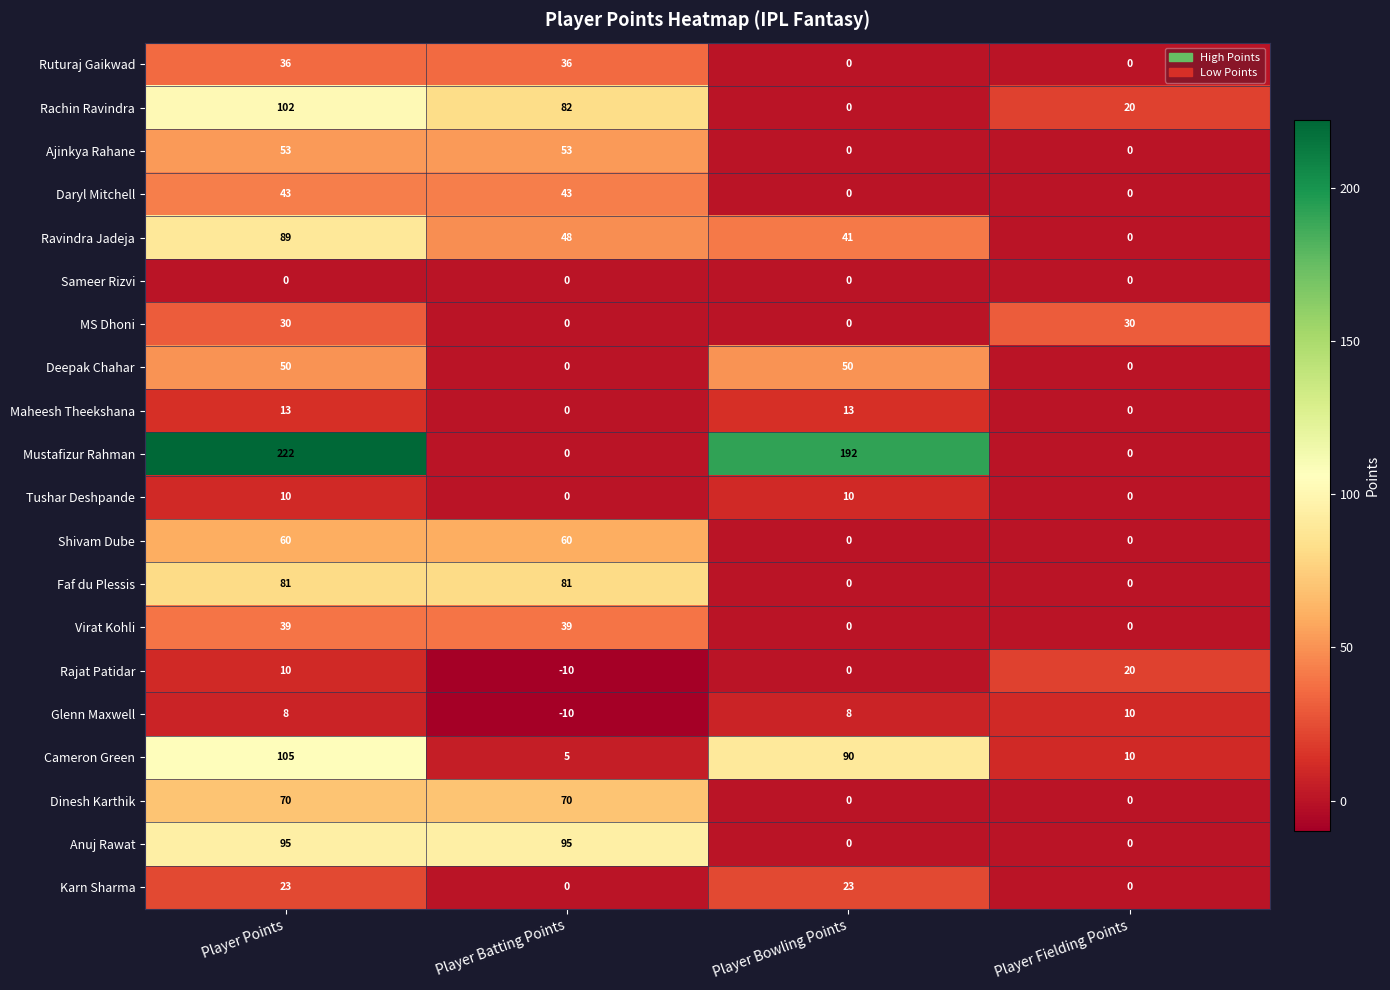

What is the maximum value shown in the chart?

222